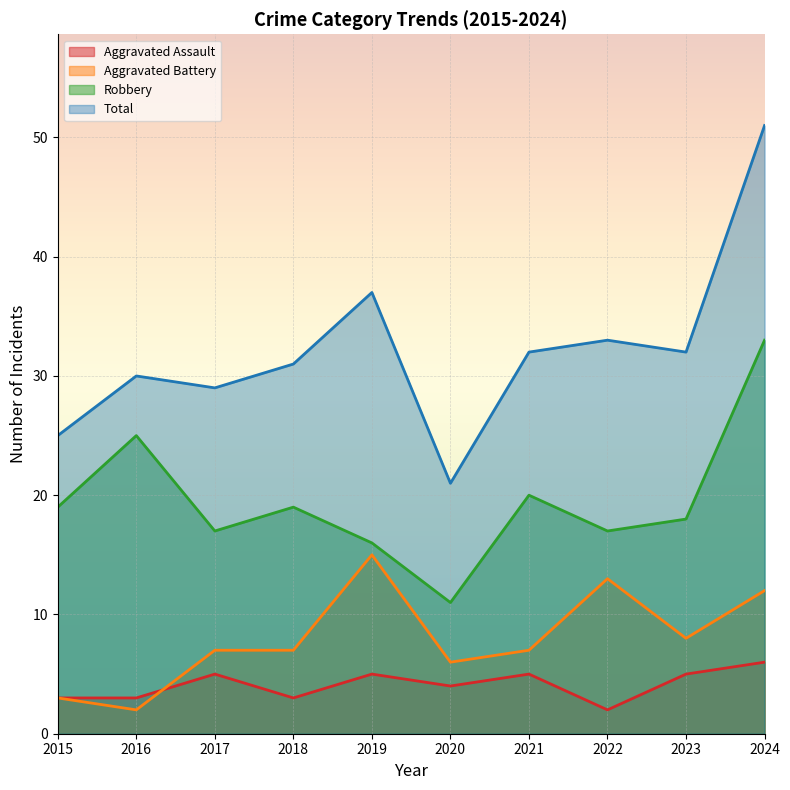

At which label is Aggravated Assault closest to 4?

2020